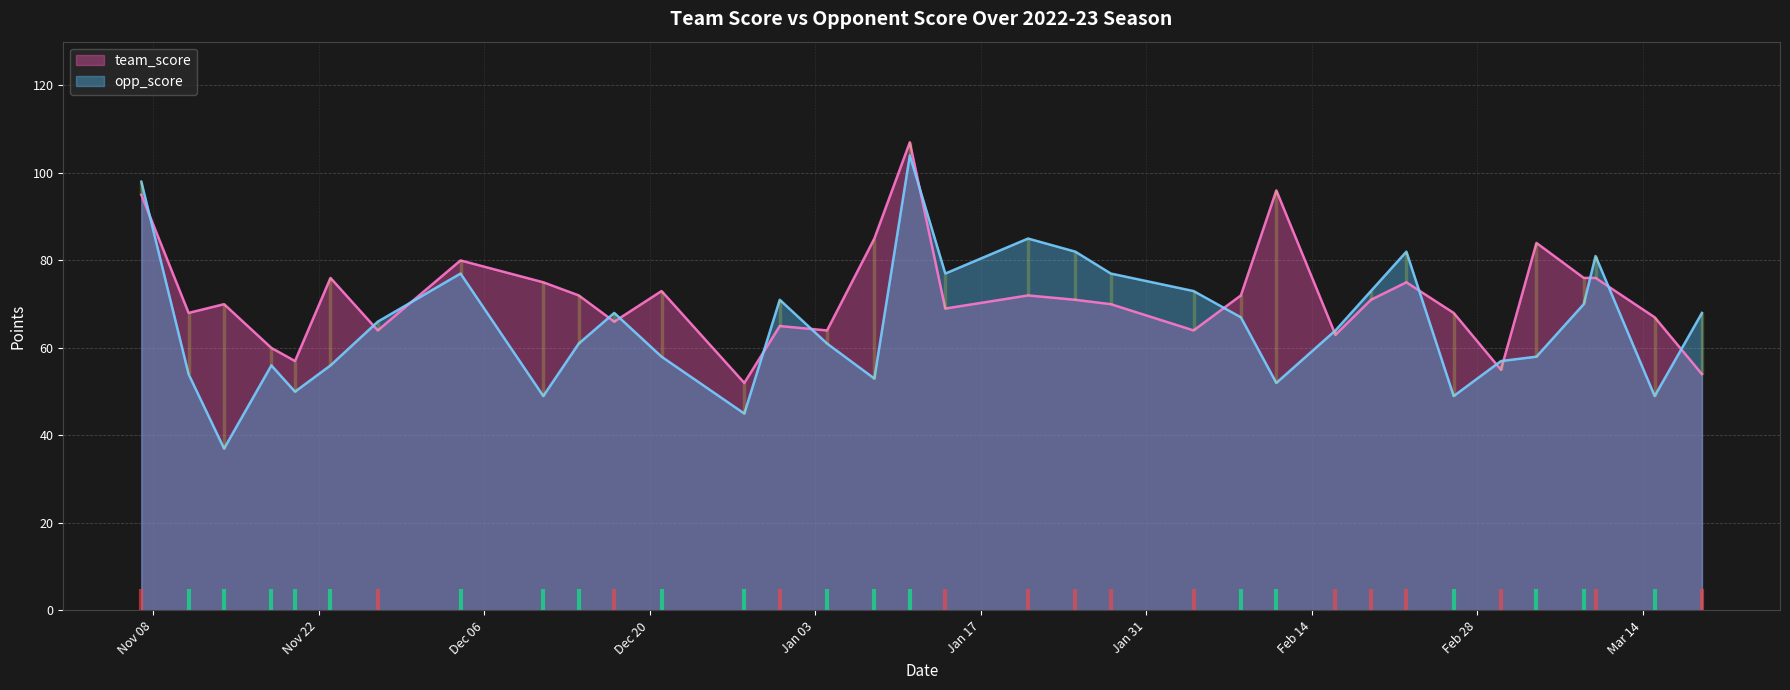

What is the label of the 7th point from the left?

2022-11-27